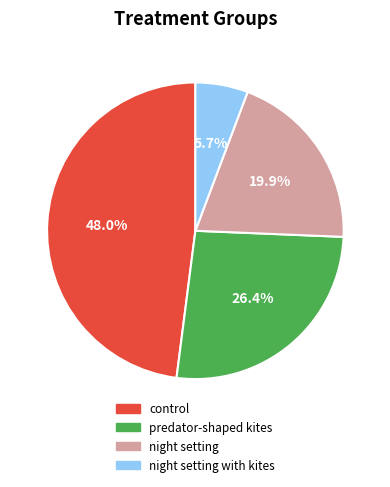

Count the number of slices in the pie.

4